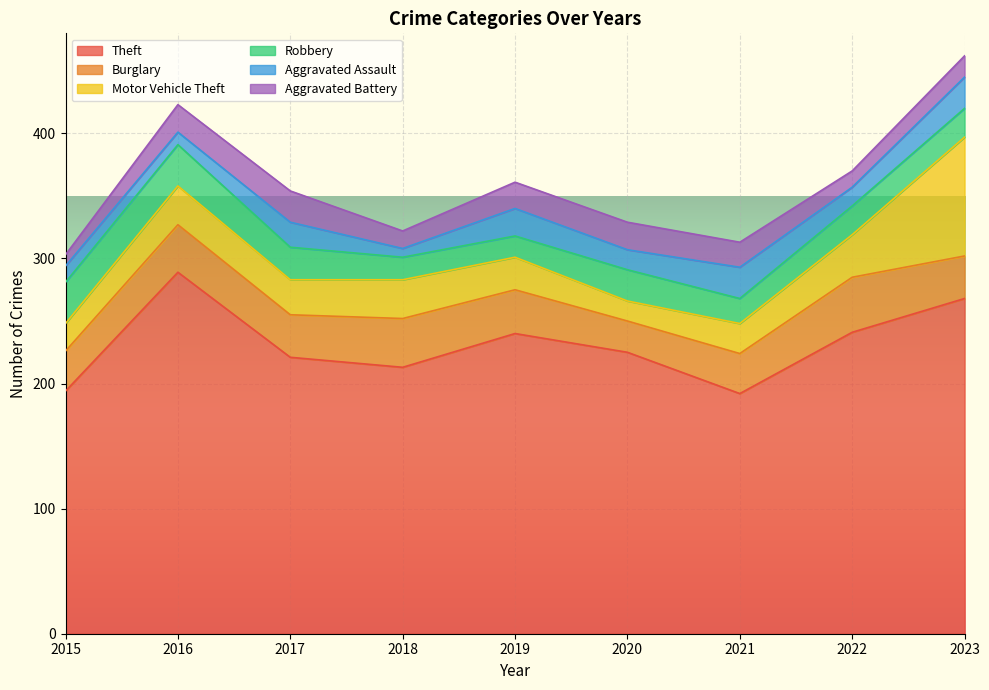

At which category is the sum across all series the highest?

2023